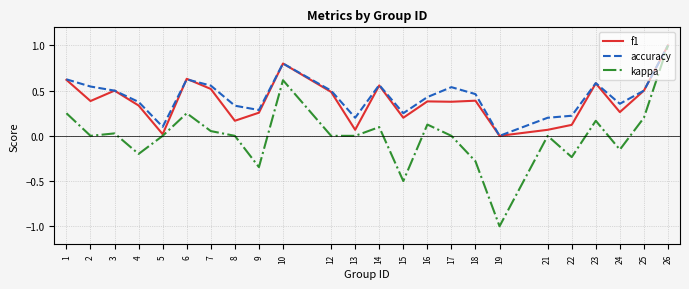

Which series has the widest spread of values?

kappa